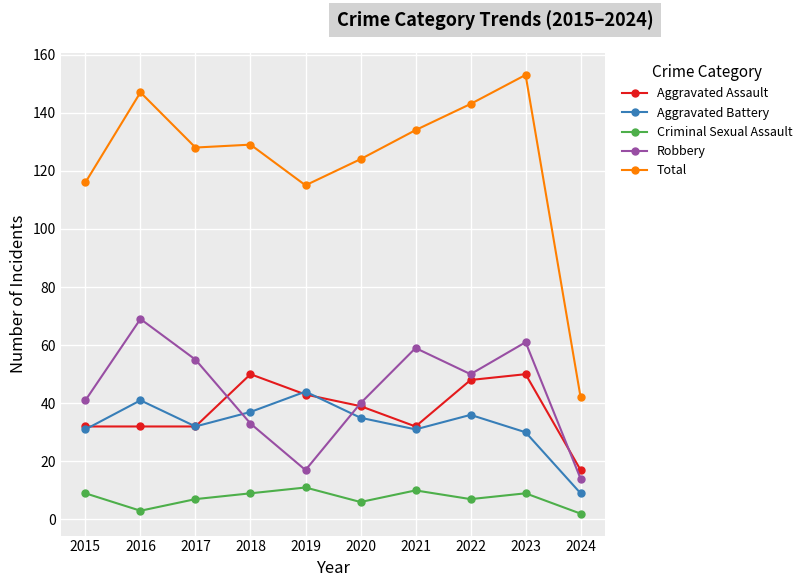

What is the approximate value of Total at 2015?

116